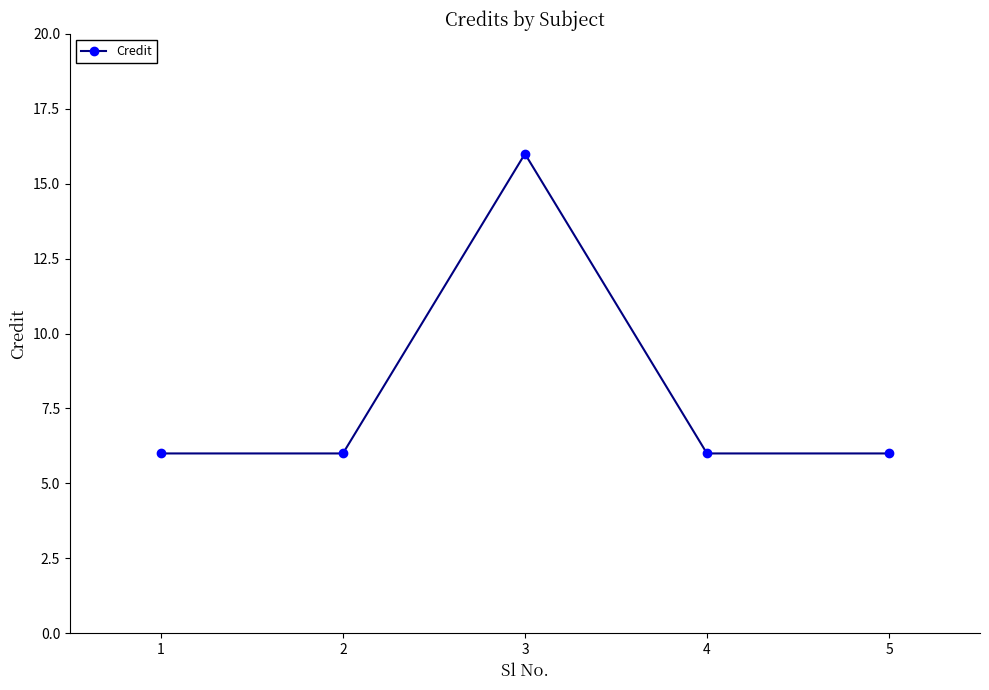

Reading left to right, what are all the values shown in this chart?

1=6	2=6	3=16	4=6	5=6